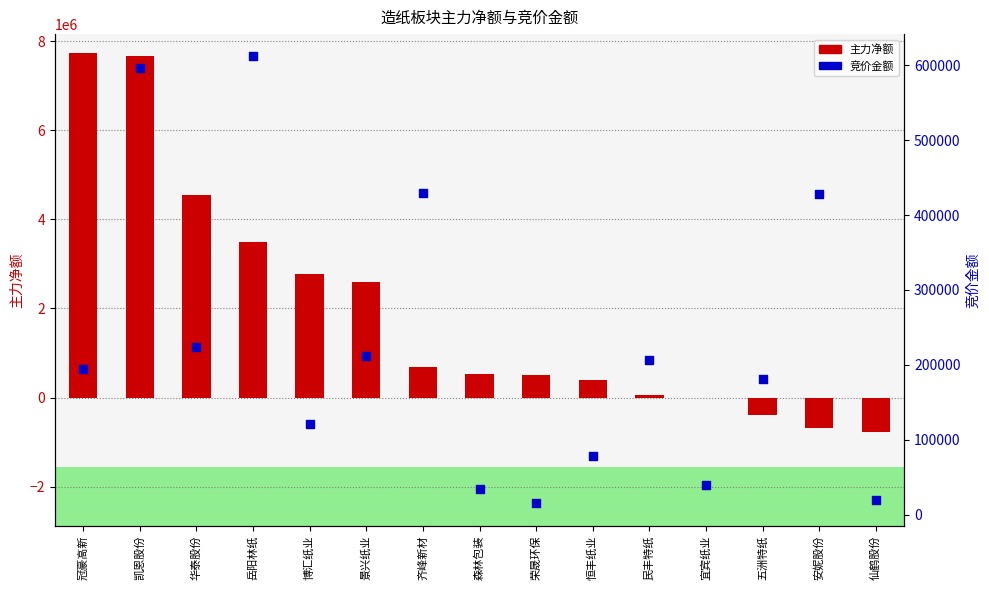

What are all the series names shown in the legend?

主力净额, 竞价金额